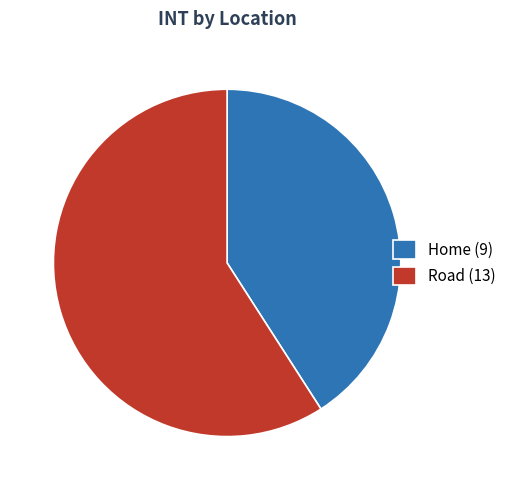

Does any single category account for the majority?

Yes